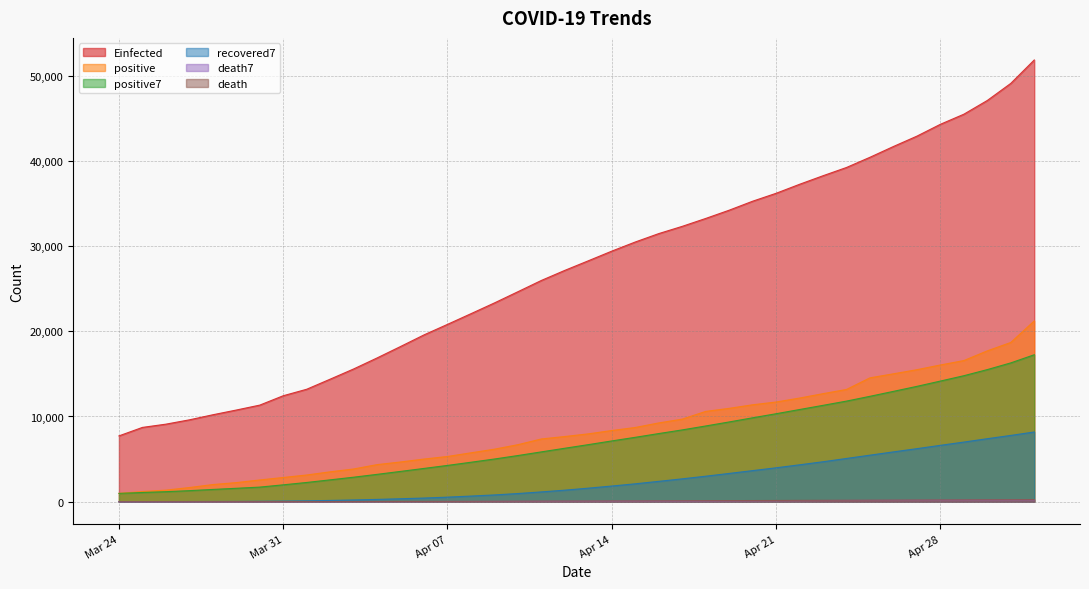

What is the greatest value displayed?

51830.8